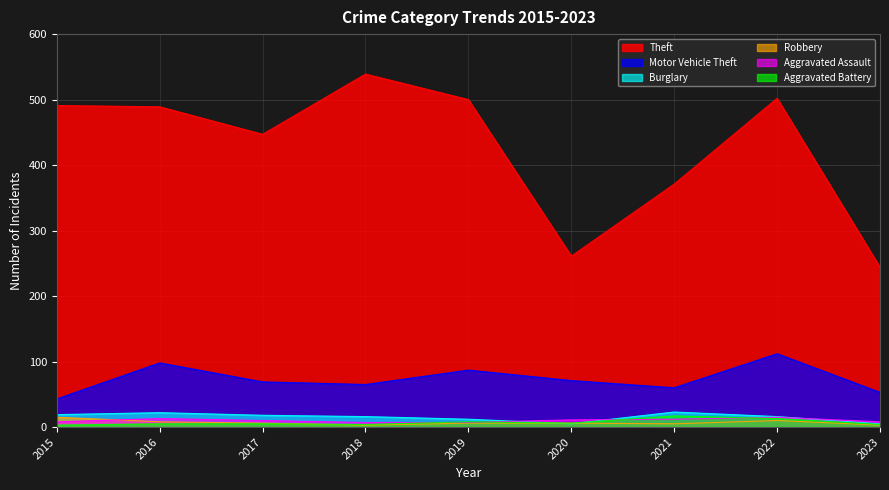

At which label does Aggravated Assault first exceed 10?

2016